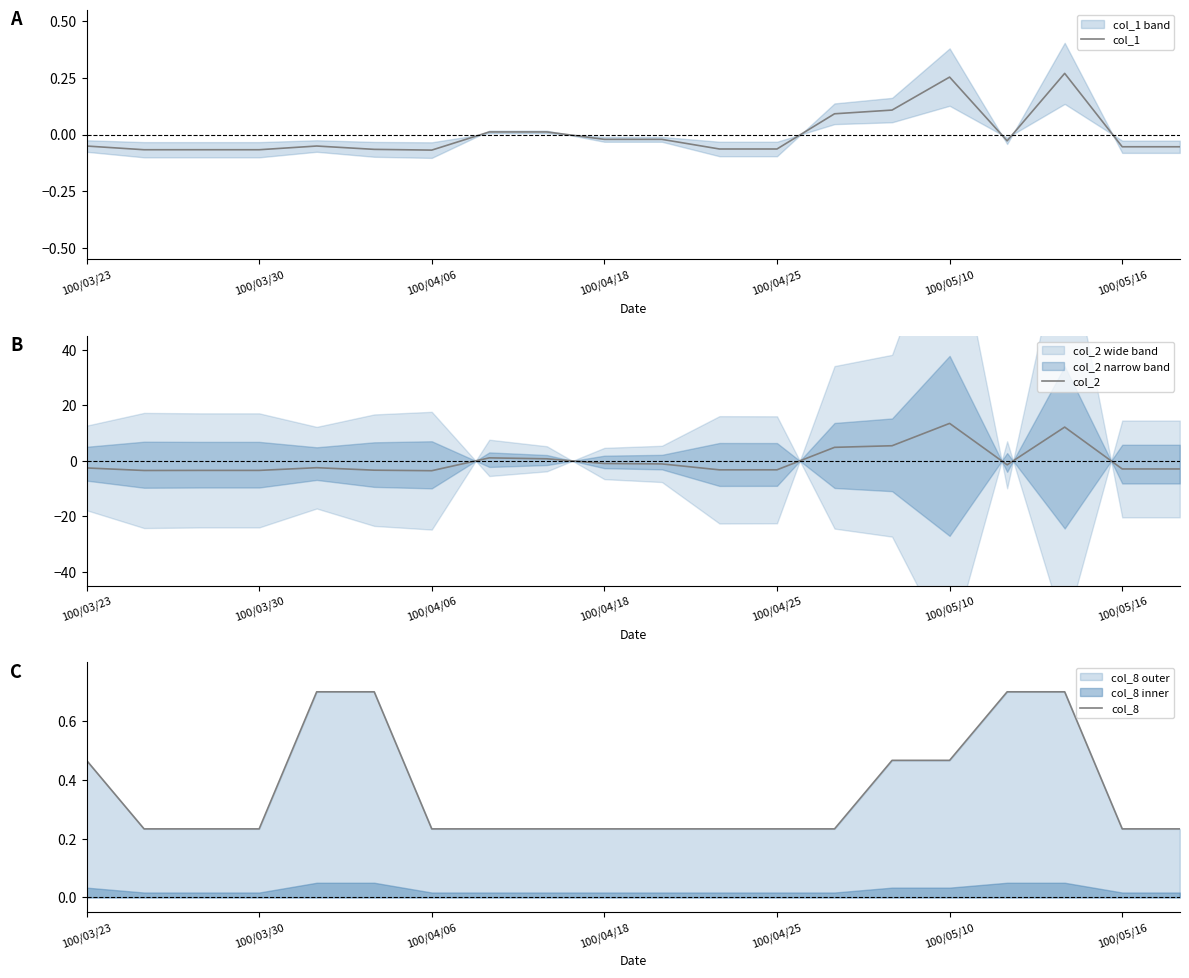

Does the chart have visible grid lines?

No